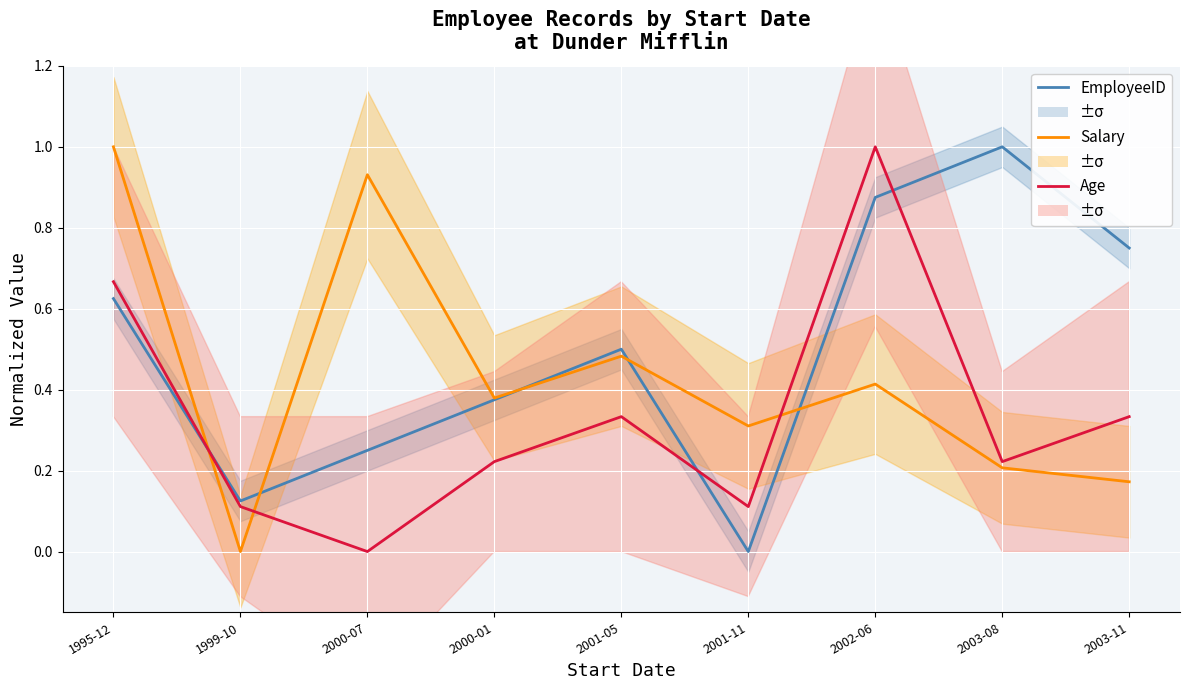

Is it true that EmployeeID equals 0.6 at 1995-12?

True